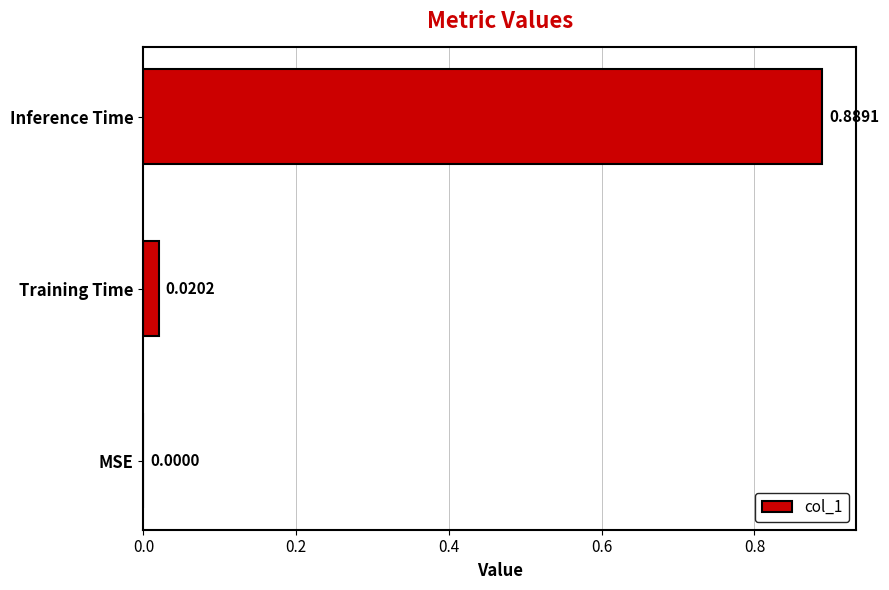

Which category has the highest value across all series?

Inference Time